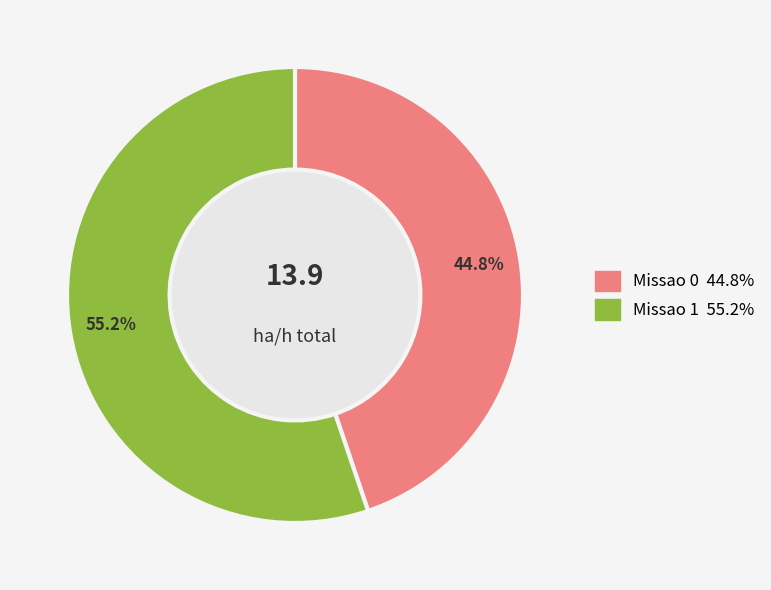

What is the total percentage of Missao 1 and Missao 0?

100.0%